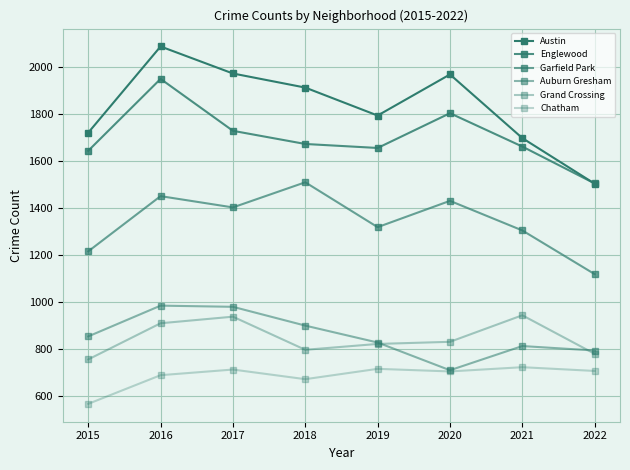

Does the chart have visible grid lines?

Yes